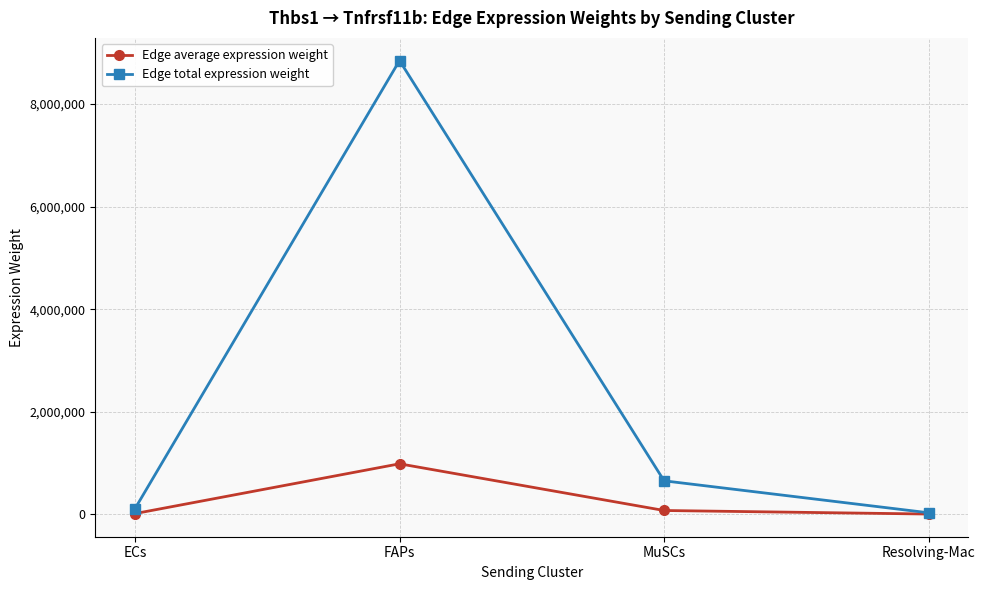

At how many categories does at least one series exceed 5693795?

1